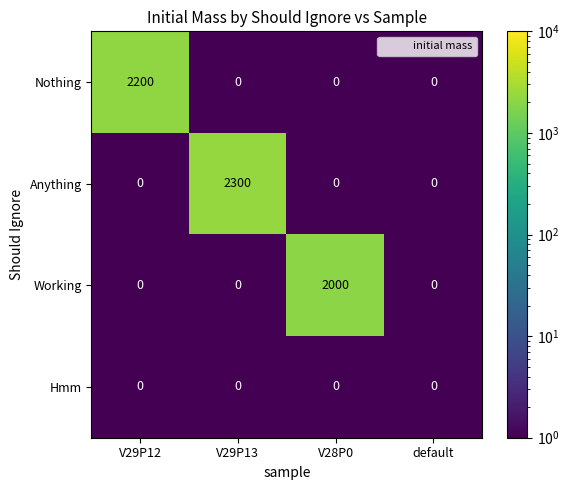

Reading right to left, list all the values displayed in this chart.

Nothing: 0	0	0	2200
Anything: 0	0	2300	0
Working: 0	2000	0	0
Hmm: 0	0	0	0